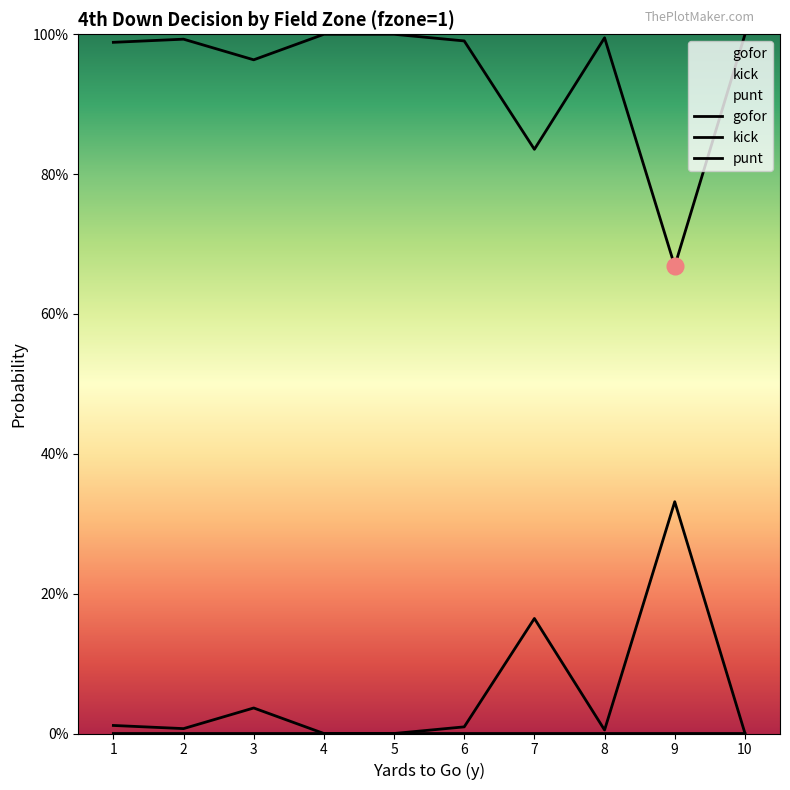

What is the minimum value for gofor?

0.7